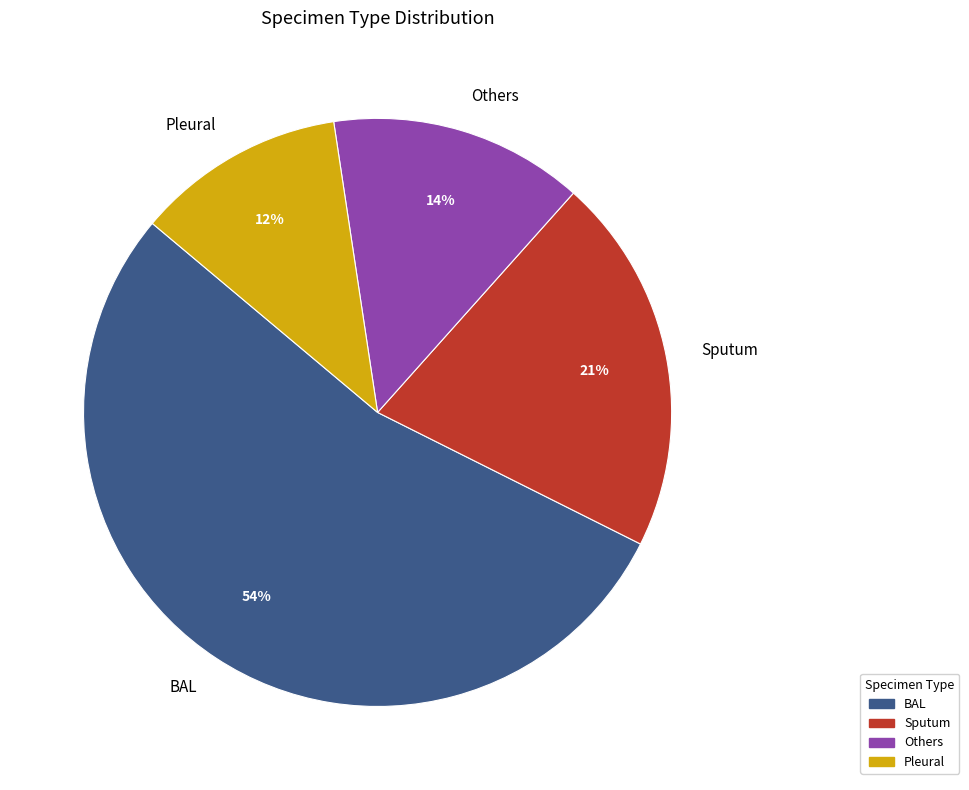

Rank the categories by value from highest to lowest.

BAL, Sputum, Others, Pleural